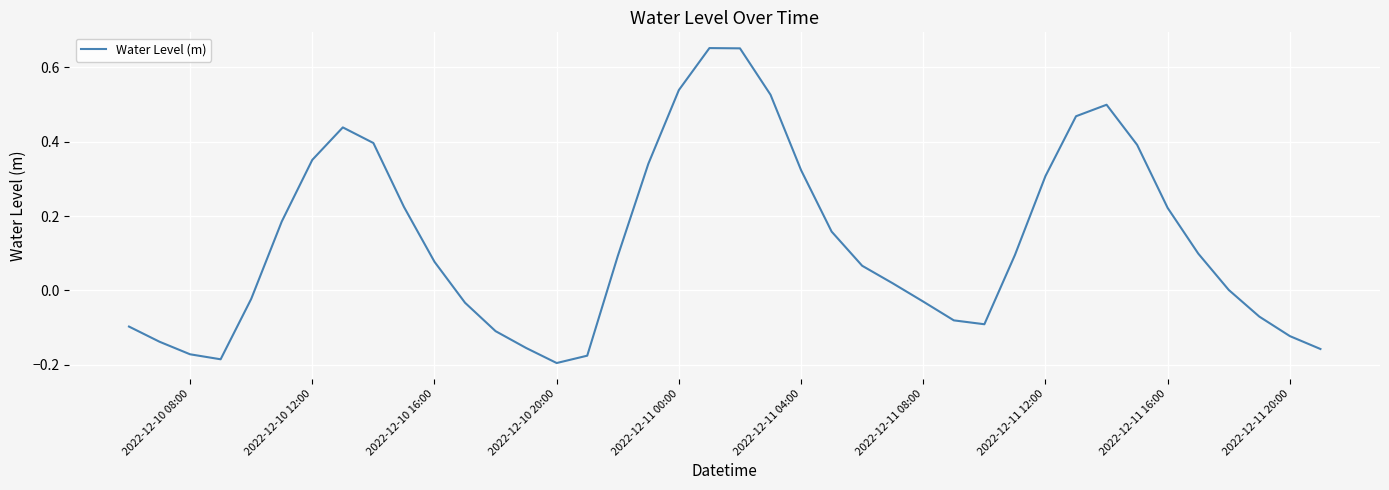

What is the difference between the maximum and minimum values?

0.8